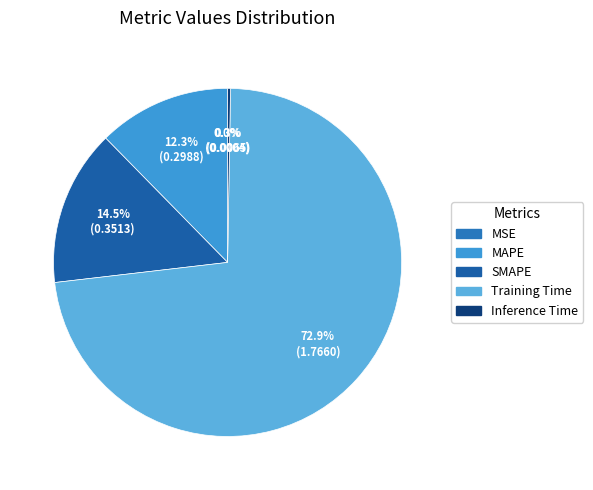

What is the total percentage of SMAPE and Training Time?

87.4%